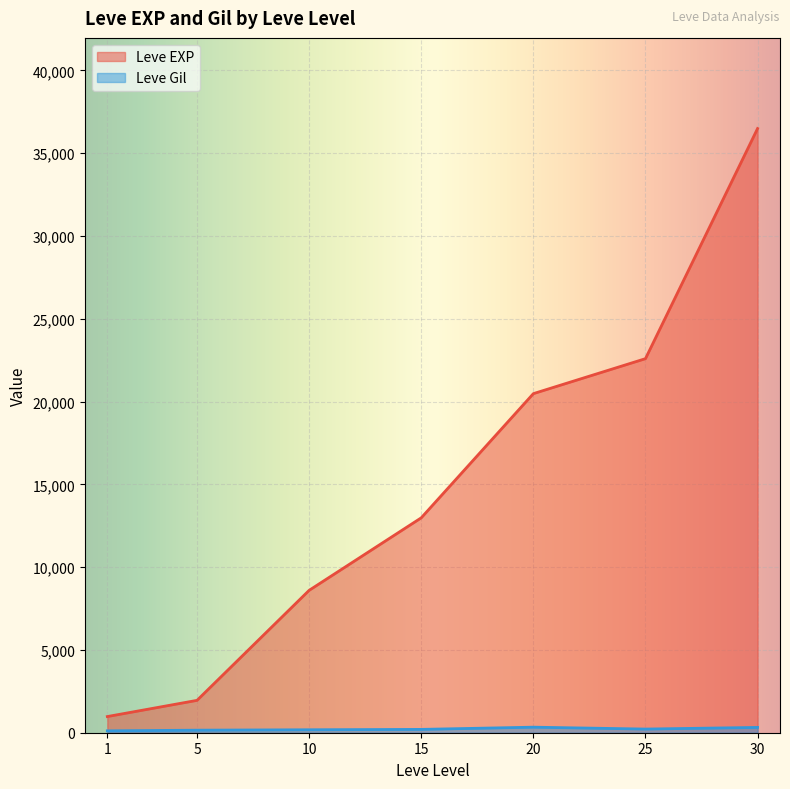

How many lines are shown in the chart?

2